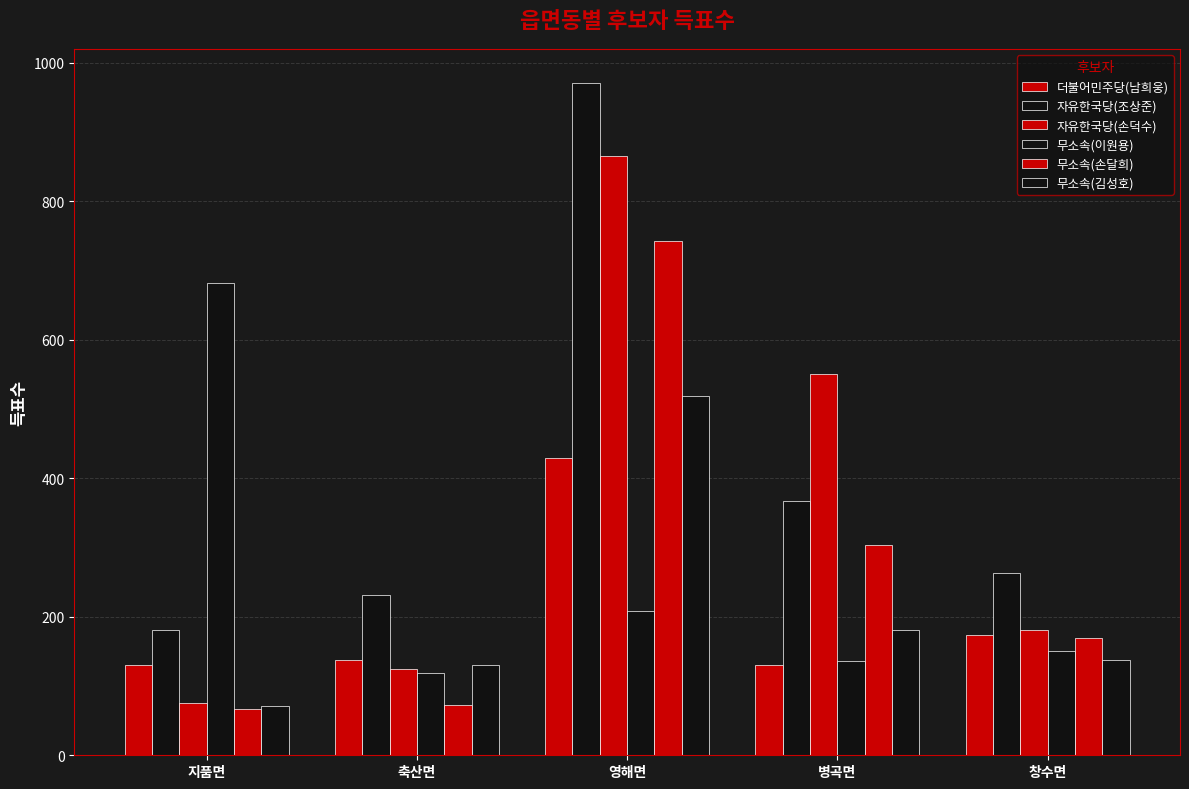

At which label is 무소속(김성호) closest to 295?

병곡면